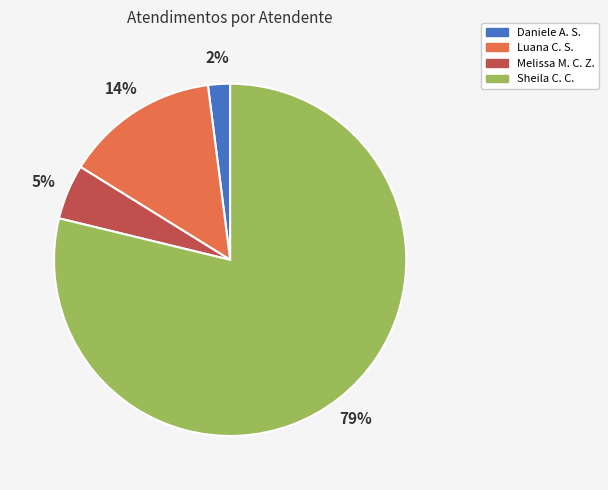

Which has a higher value, Luana C. S. or Melissa M. C. Z.?

Luana C. S.